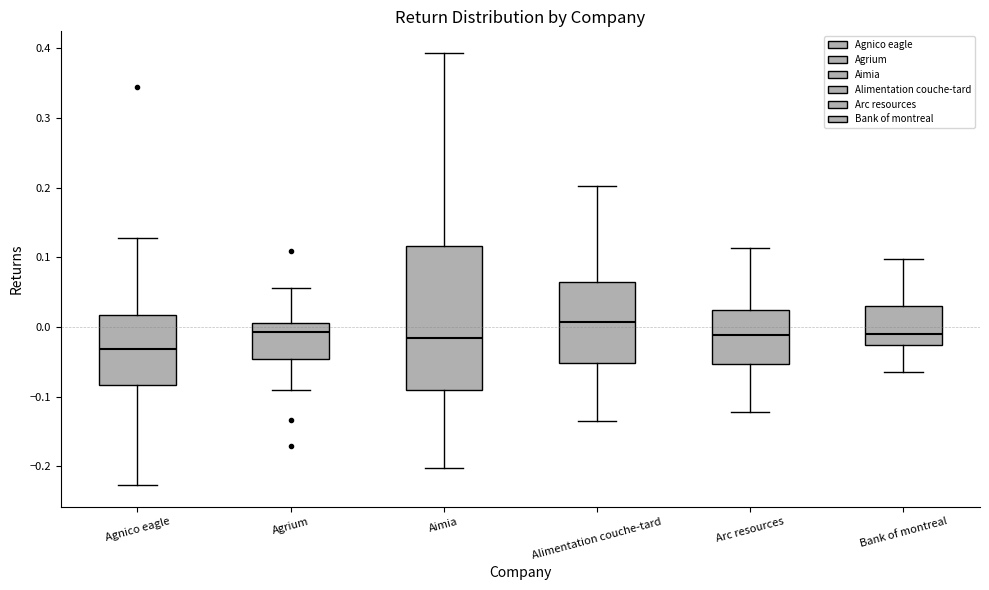

Where does the upper whisker of the box for Bank of montreal end on the y-axis? The values are not printed on the chart, so give them approximately, as read against the axis.

0.10